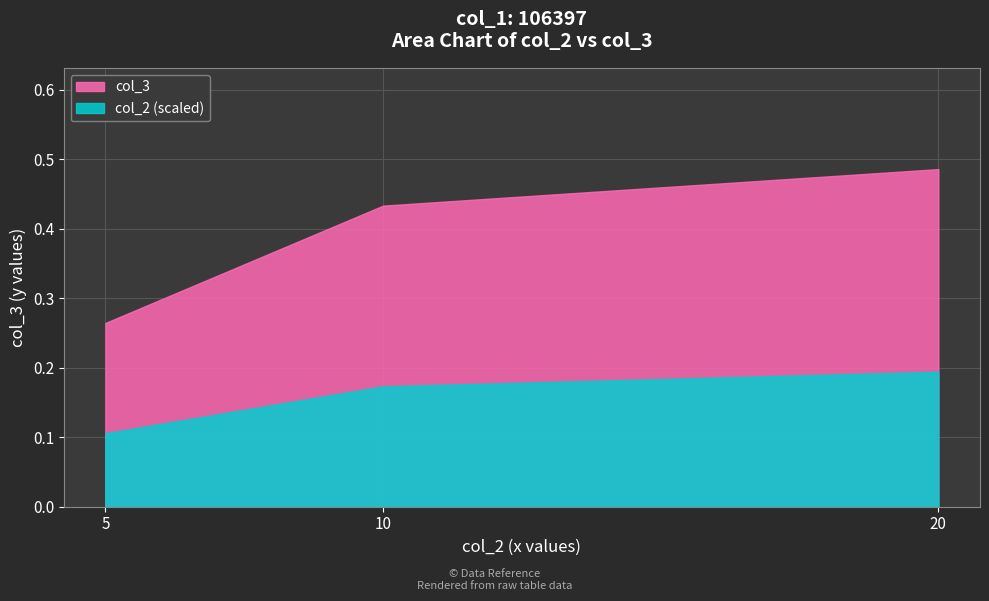

What is the difference between the maximum and second lowest values in the col_3 series?

0.1